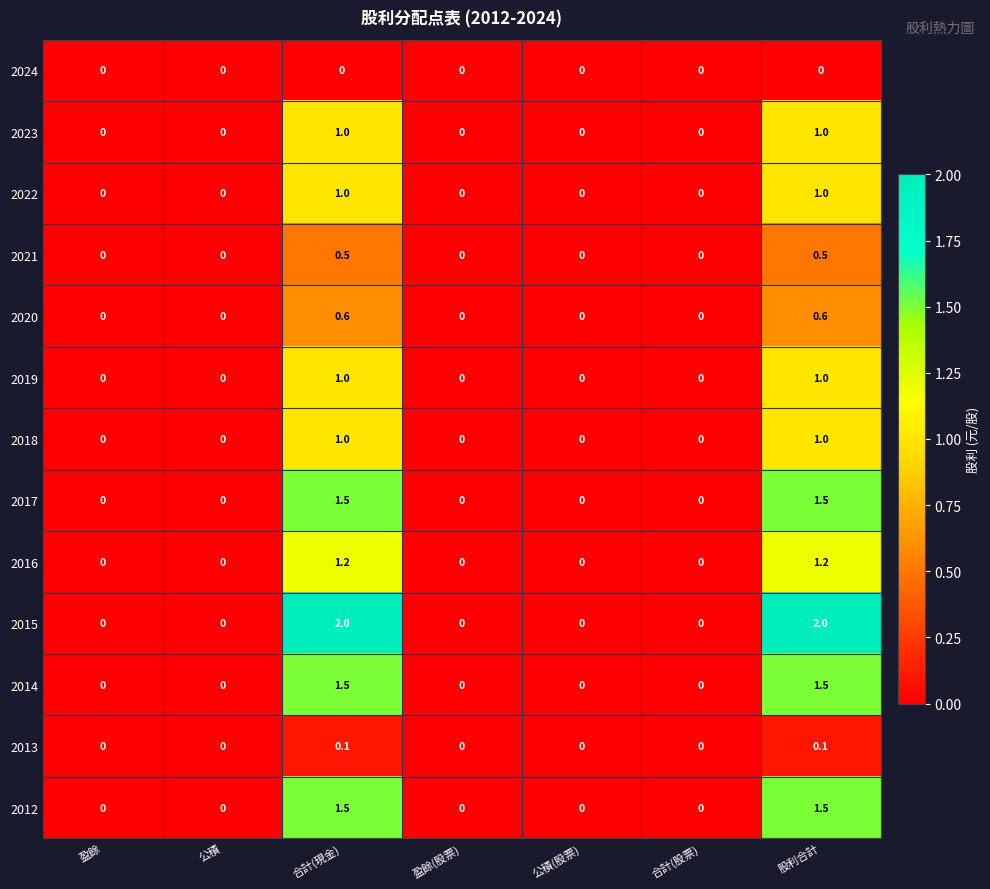

Which series has the largest range (max minus min)?

2015